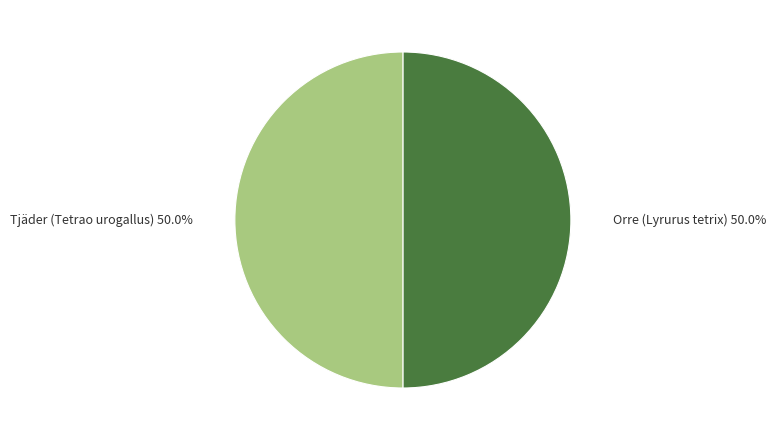

To the nearest percent, what portion does Orre (Lyrurus tetrix) represent?

50%